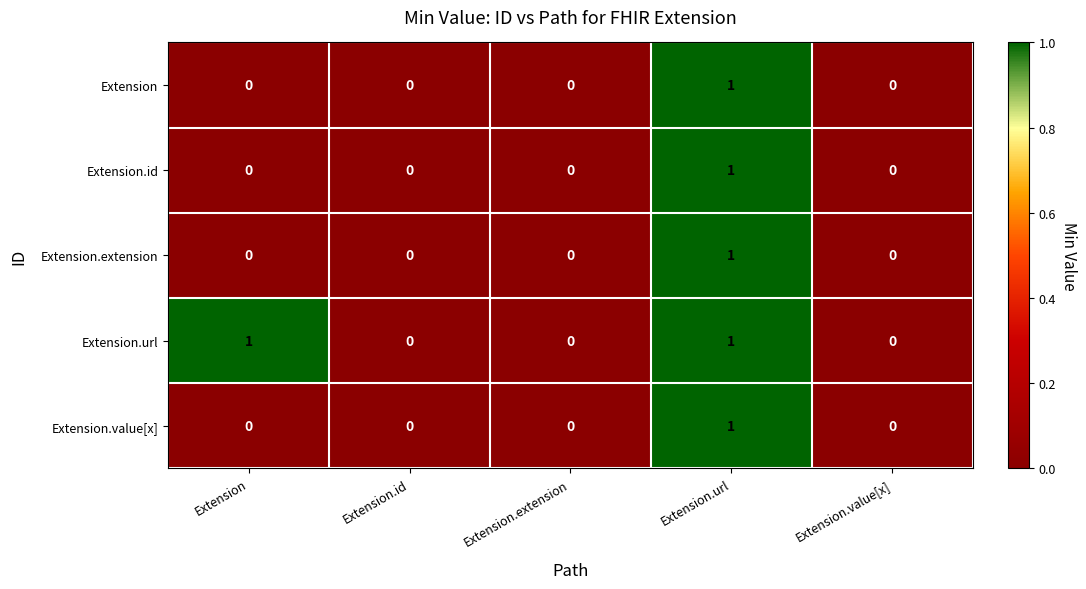

The value of Extension at Extension.value[x] is 0. True or false?

True